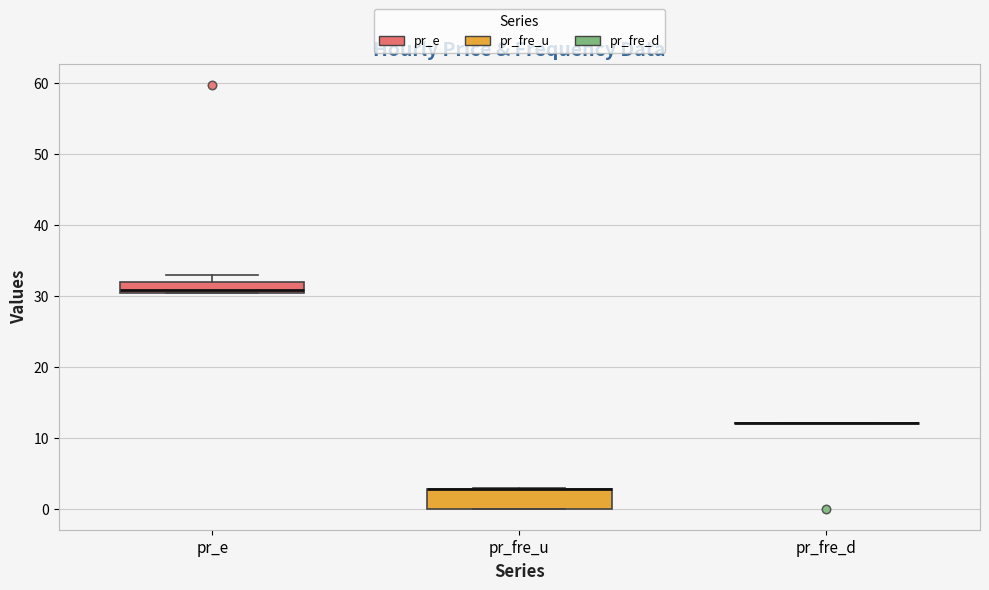

Where is the lower edge of the box for pr_e on the y-axis? The values are not printed on the chart, so give them approximately, as read against the axis.

30